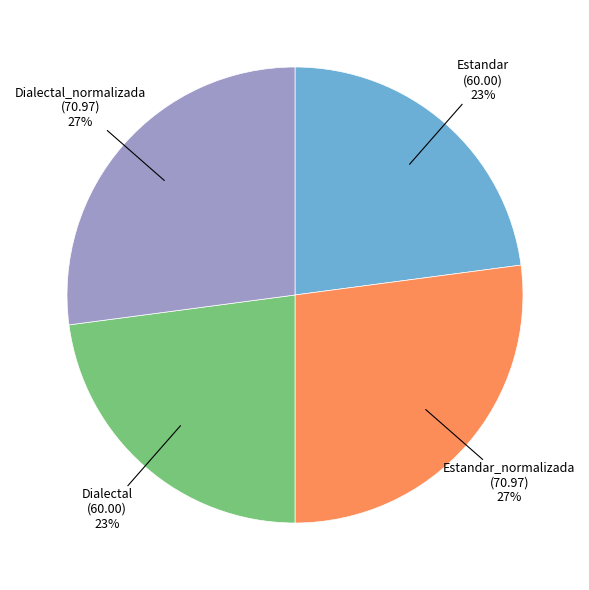

Does any single category account for the majority?

No